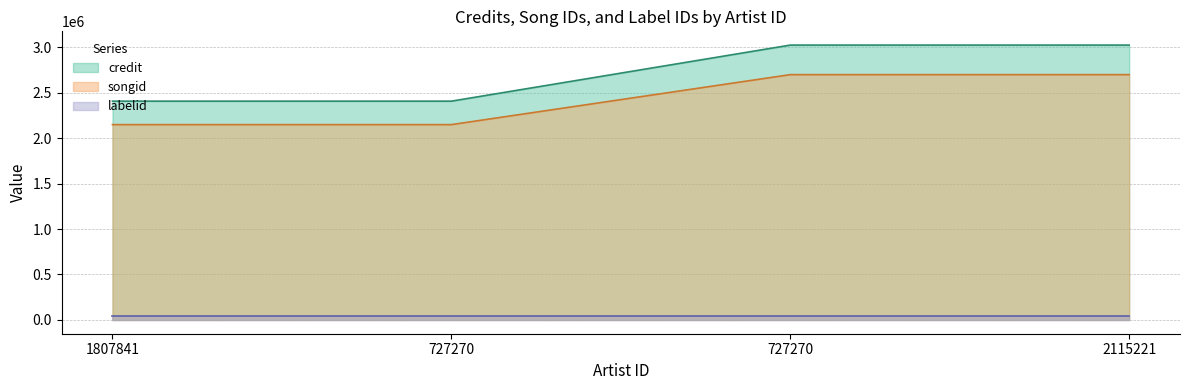

Between 727270 and 2115221, which series saw the biggest shift?

credit